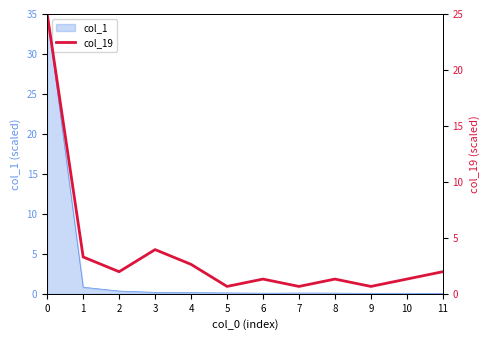

Reading left to right, list all the values displayed in this chart.

0=25.0	1=3.3	2=2.0	3=3.9	4=2.6	5=0.7	6=1.3	7=0.7	8=1.3	9=0.7	10=1.3	11=2.0